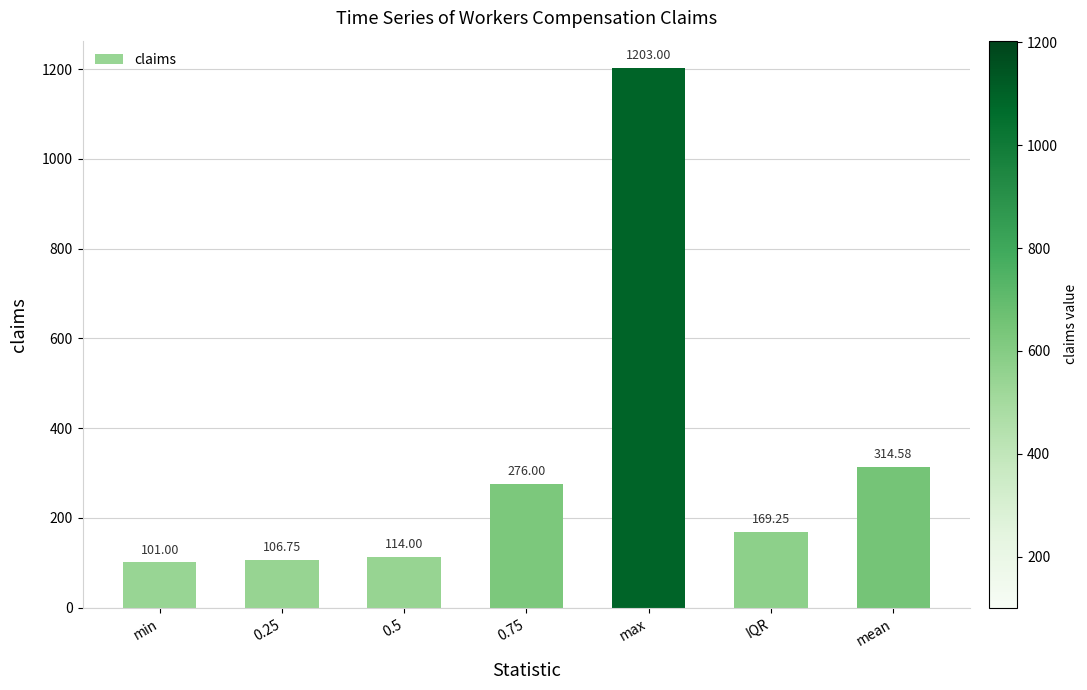

What value does the data have at min?

101.0